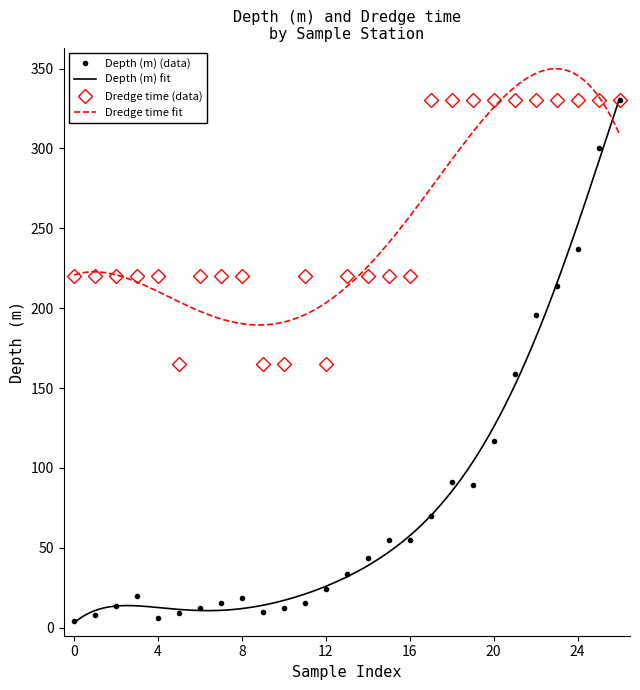

The value of Dredge time at III-K is 113.1. True or false?

False